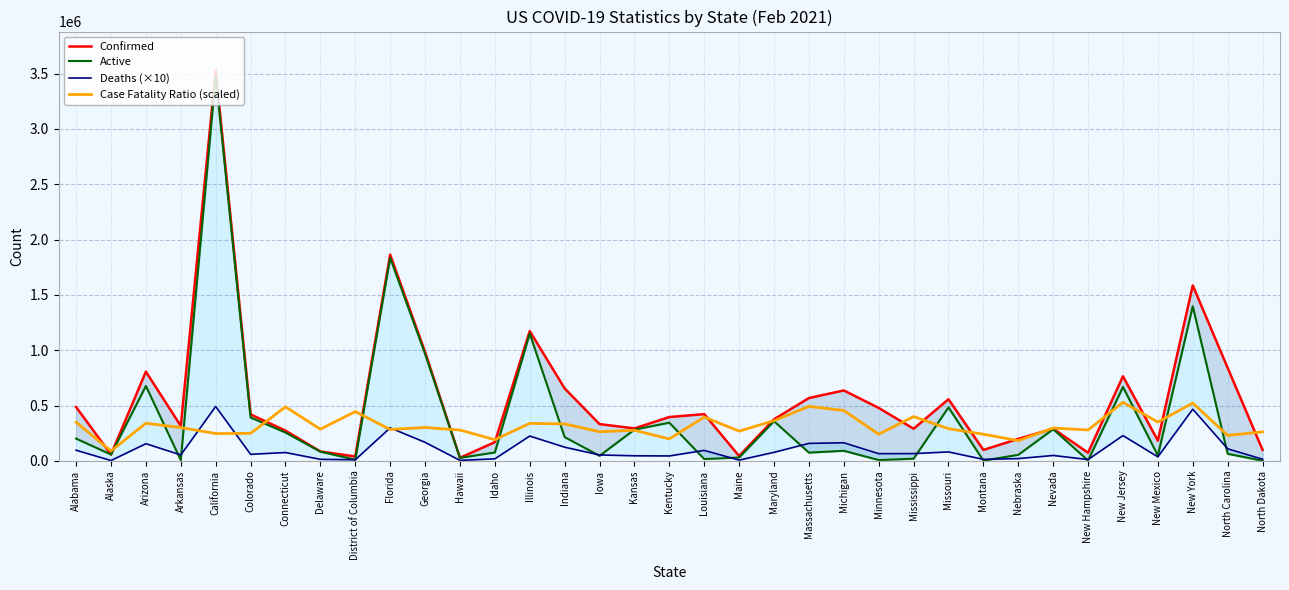

What is the greatest value displayed?

3527338.0